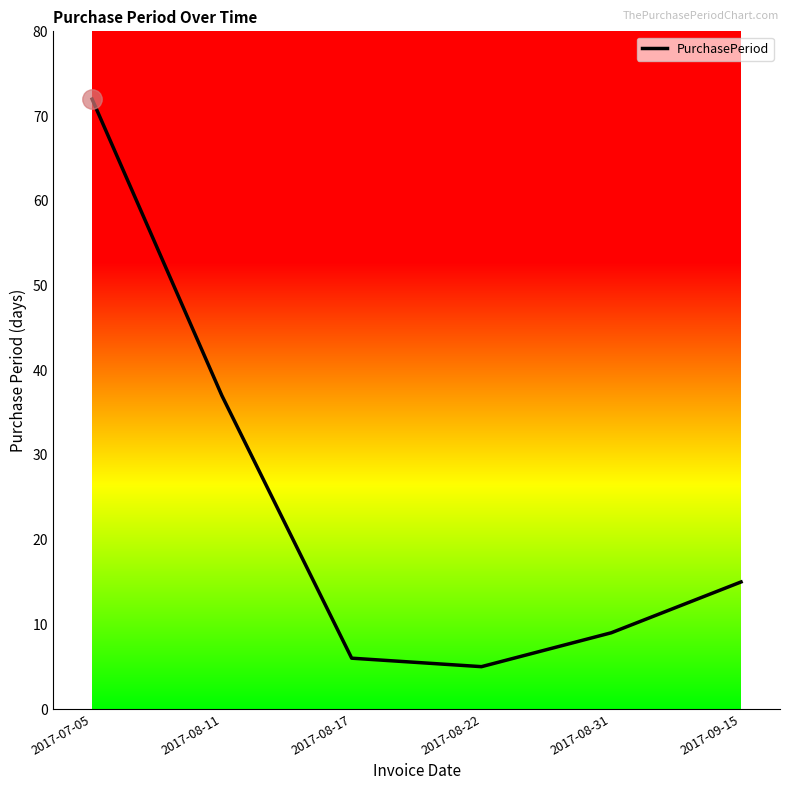

What is the maximum value shown in the chart?

72